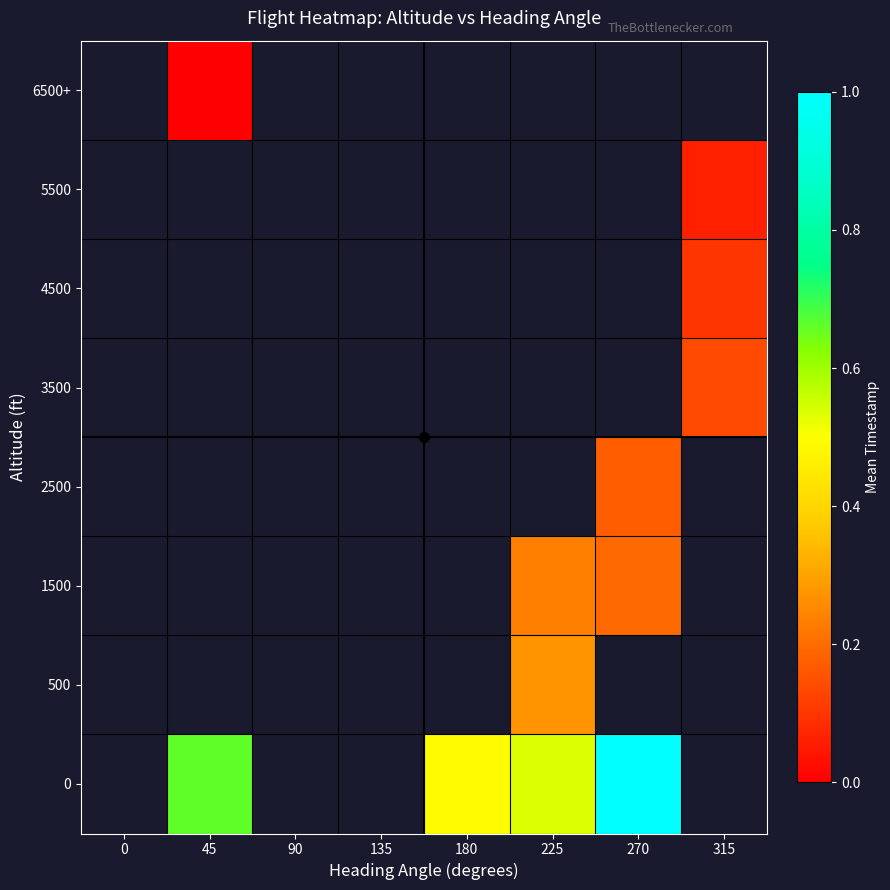

Between 225 and 270, which is larger?

270